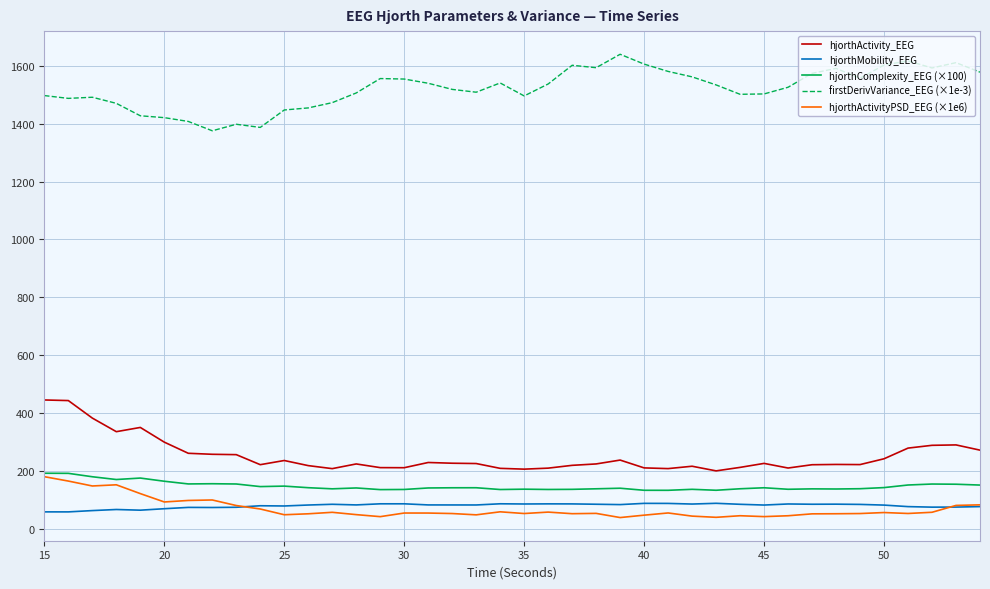

Does the chart display data point markers on the line(s)?

No